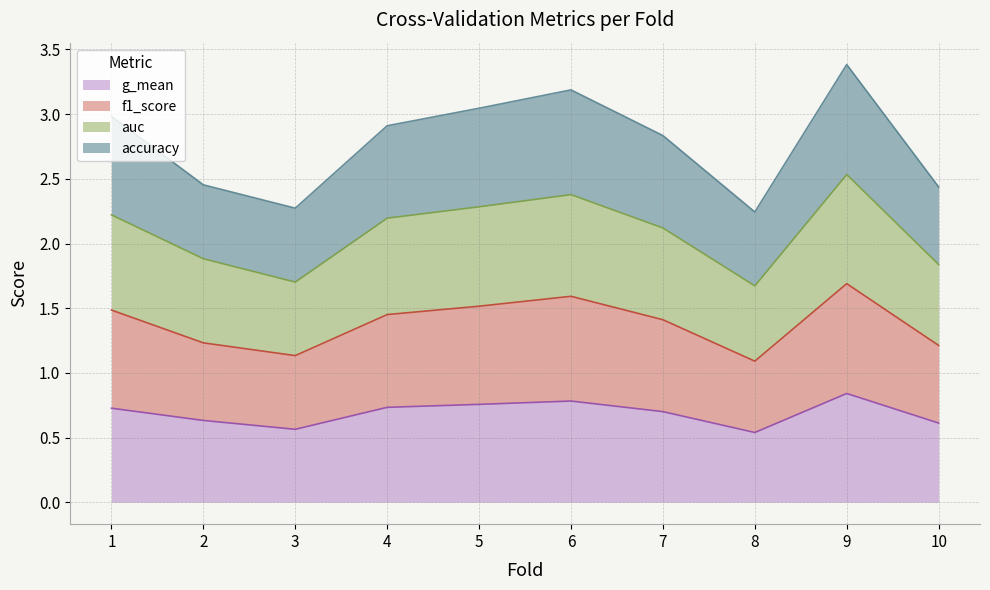

What is the total value across all series at 6?

3.2